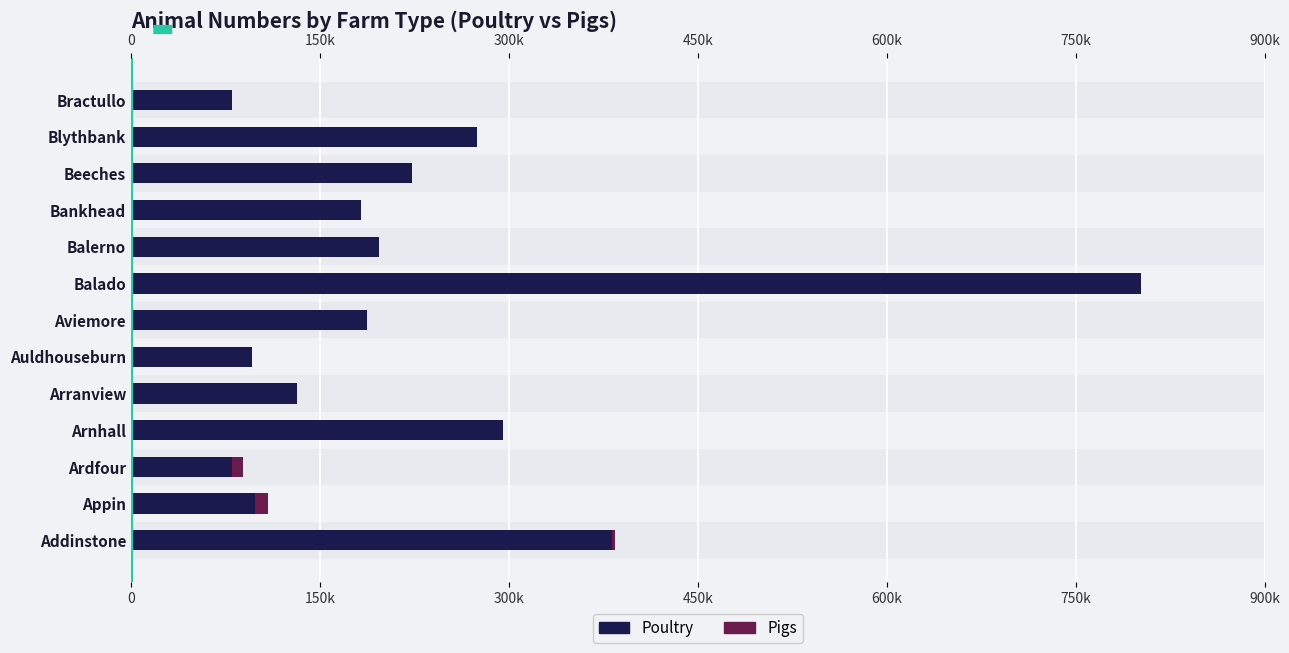

What are all the series names shown in the legend?

Poultry, Pigs